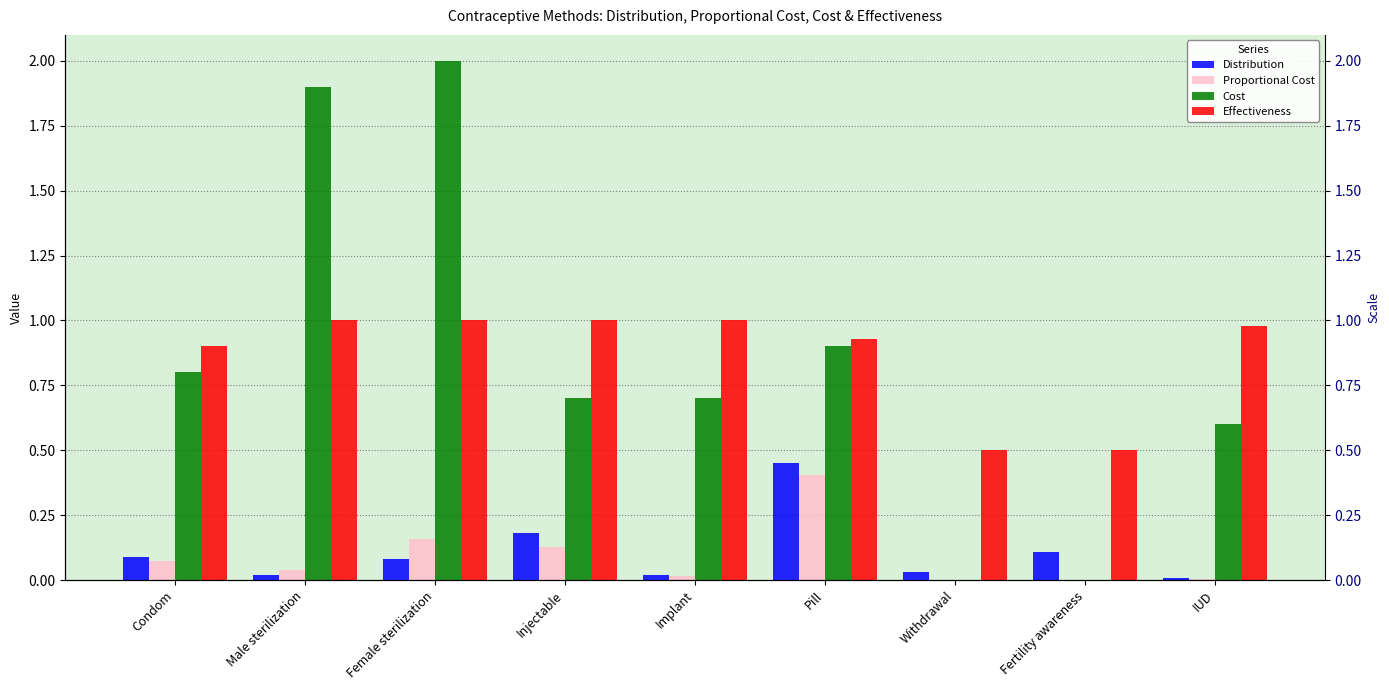

What is the value of the Cost bar at the 5th from the left?

0.7